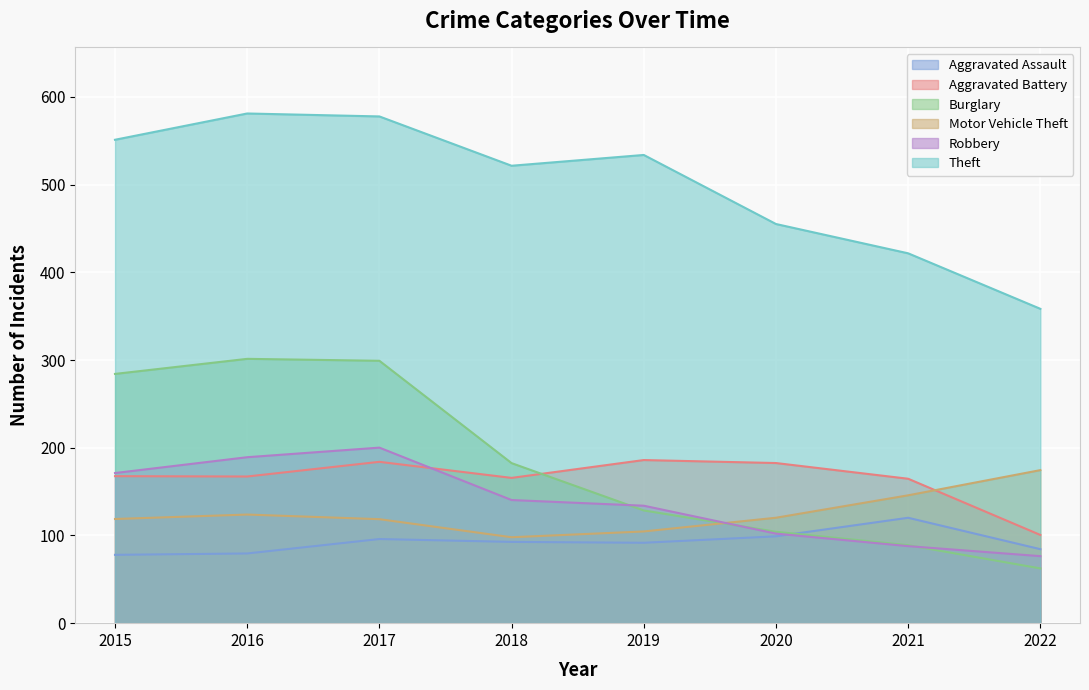

List the series in order of their peak value, highest first.

Theft, Burglary, Robbery, Aggravated Battery, Motor Vehicle Theft, Aggravated Assault